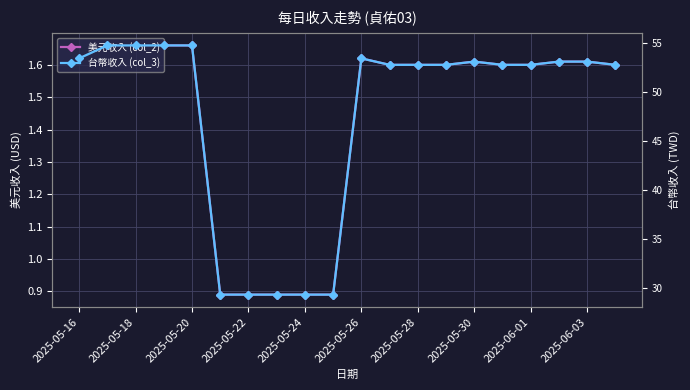

What is the total value across all series at 15?

54.4